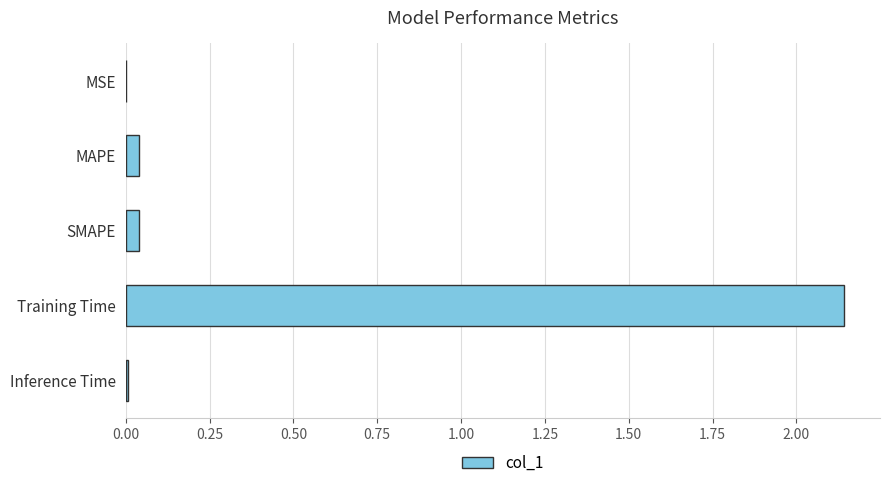

Which category has the highest value across all series?

Training Time